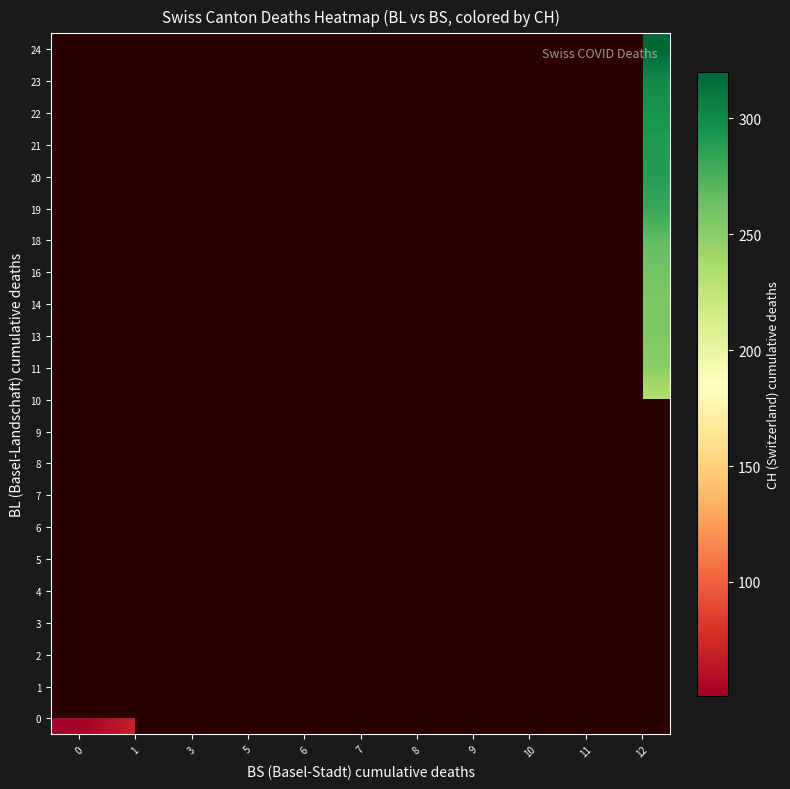

What is the maximum value shown in the chart?

320.0